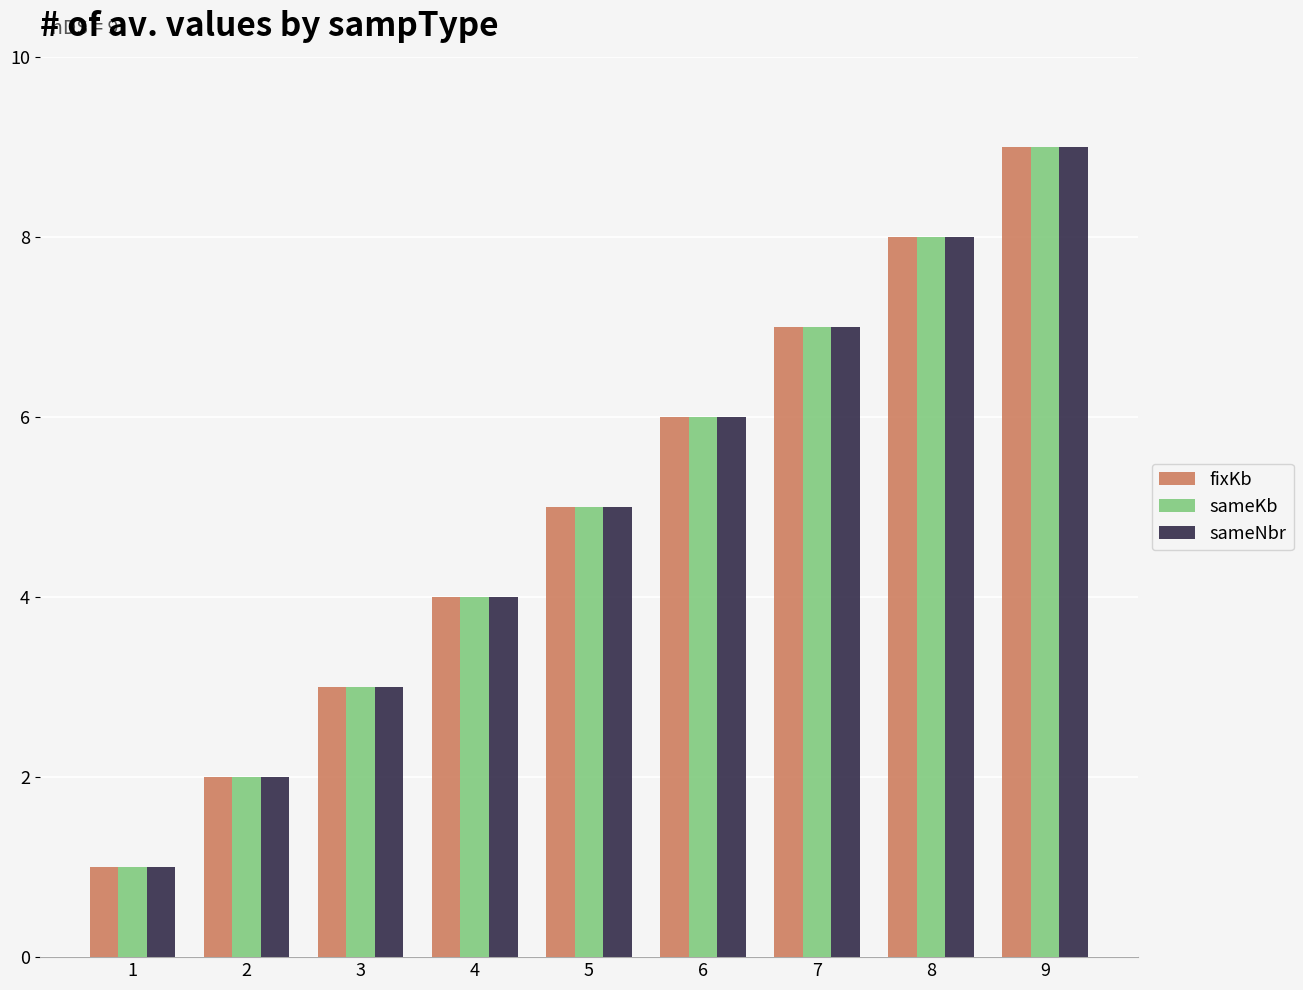

Which label corresponds to the smallest value in the chart?

1